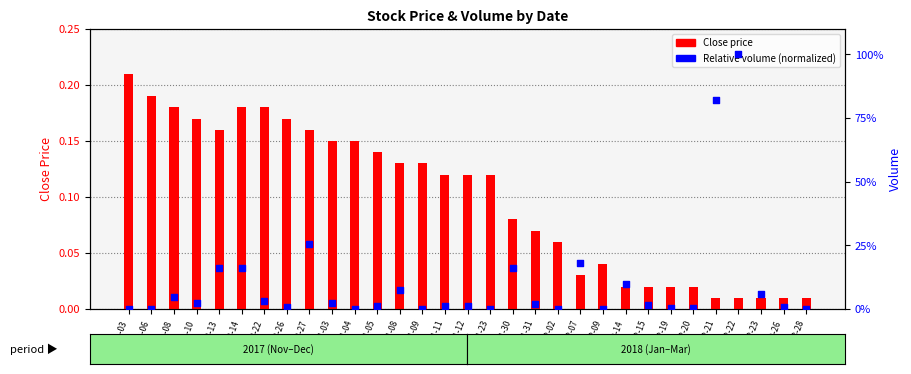

At which category is the sum across all series the highest?

2018-02-22